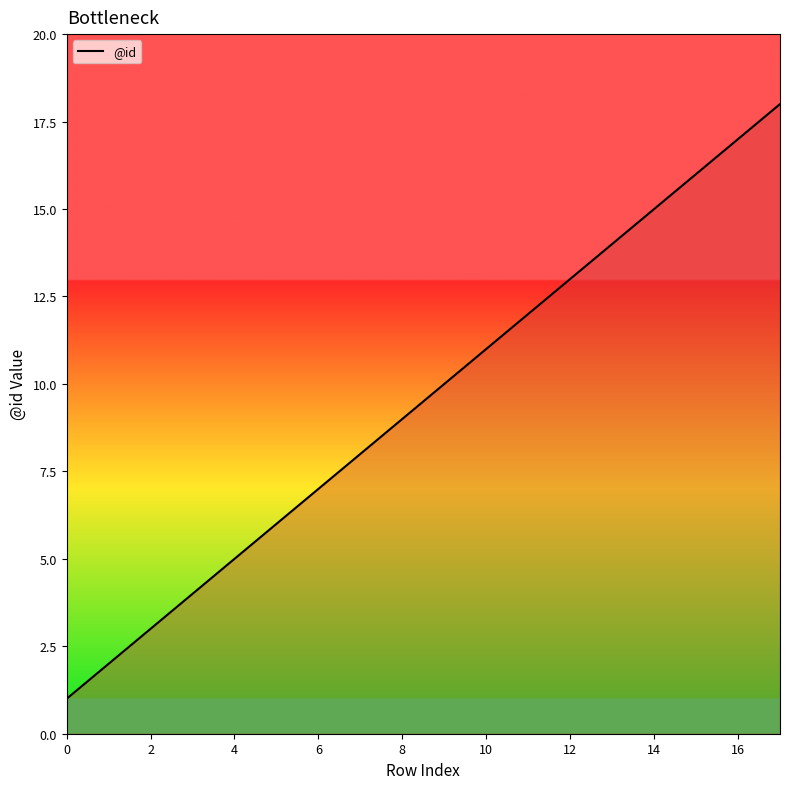

What is the difference between the maximum and minimum values?

17